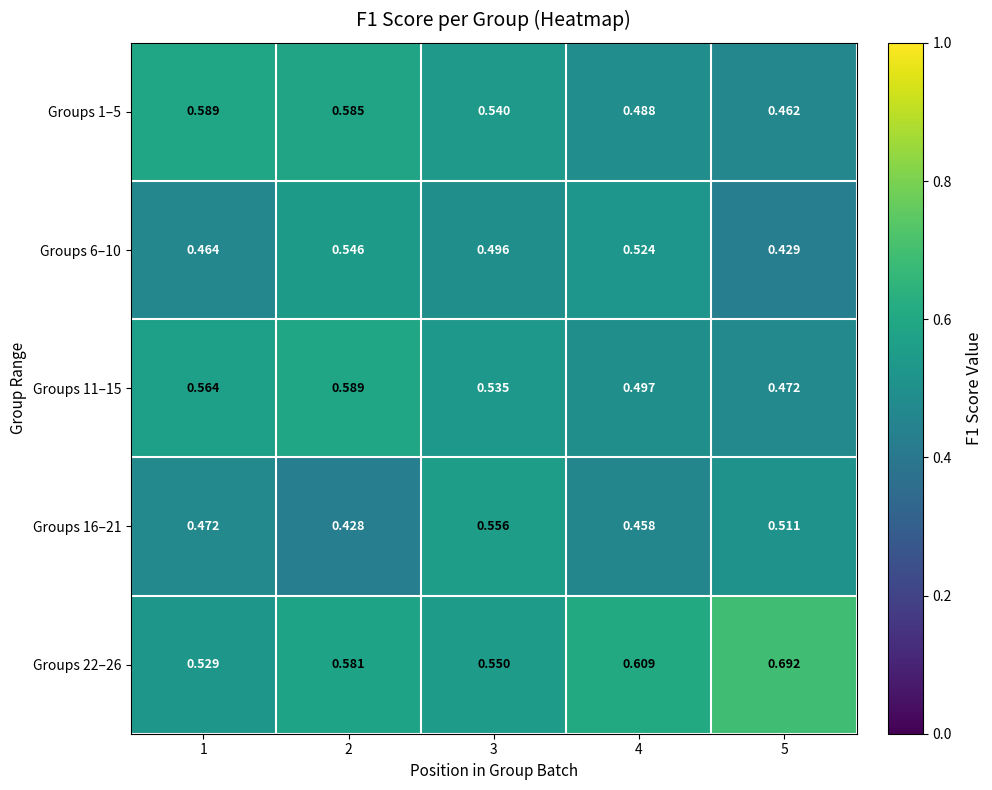

Is the value of Groups 6–10 at 3 greater than the value of Groups 16–21 at 1?

Yes